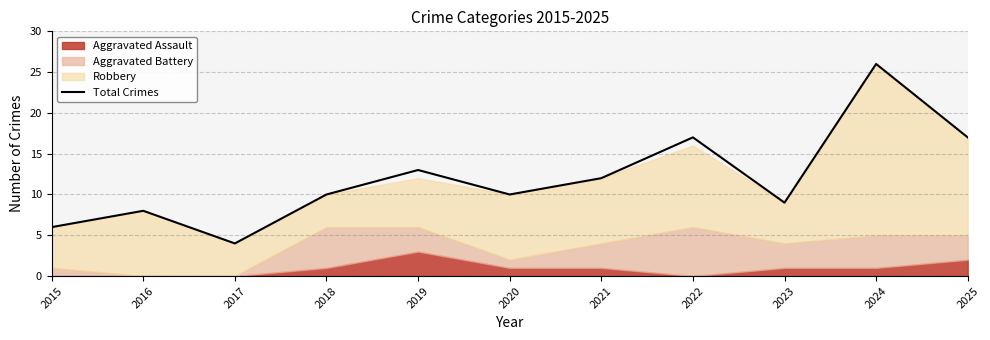

List the labels in order of value, largest first.

2024, 2022, 2025, 2019, 2021, 2018, 2020, 2023, 2016, 2015, 2017